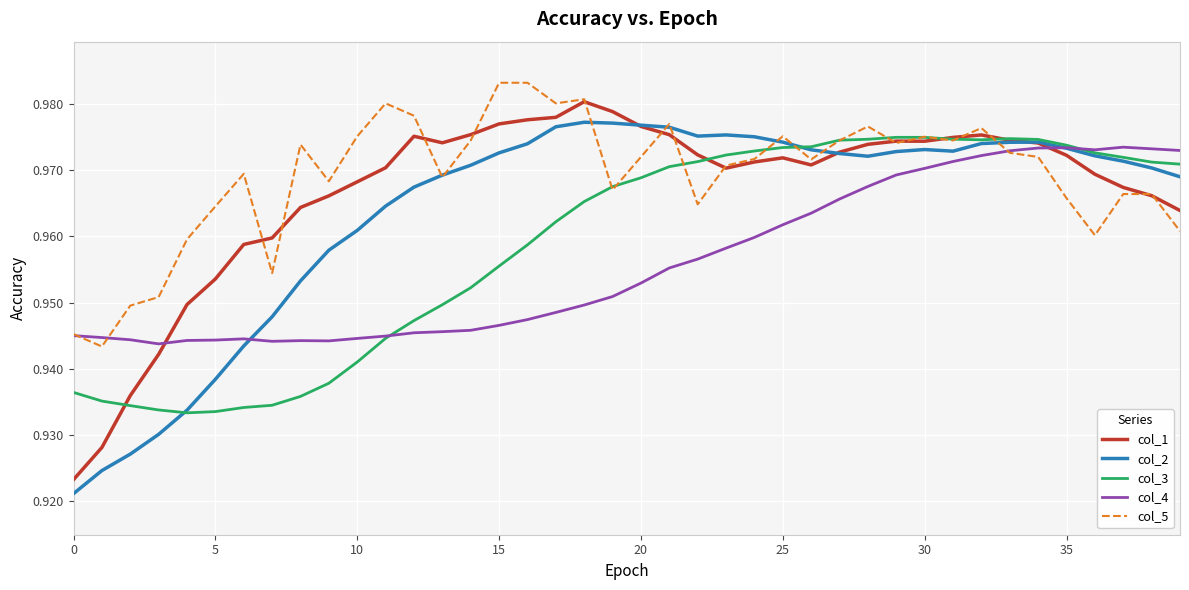

How many times do col_1 and col_3 cross each other?

4